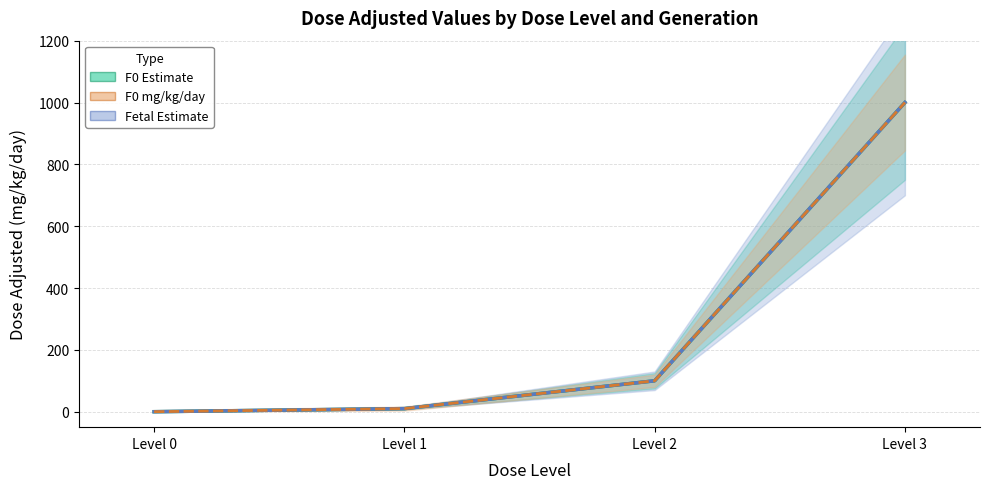

Rank the categories by F0 (mg_kg_day_value) value from highest to lowest.

Level 3, Level 2, Level 1, Level 0